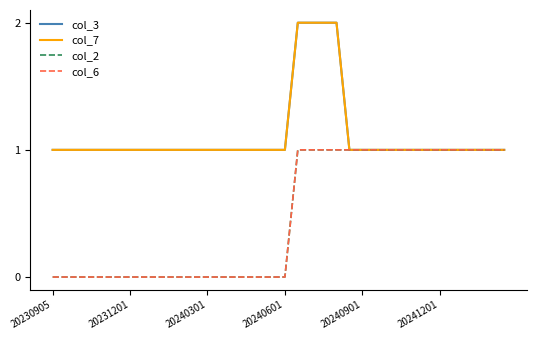

Reading right to left, what are all the values shown in this chart?

col_3: 1	1	1	1	1	1	1	1	1	1	1	1	1	2	2	2	2	1	1	1	1	1	1	1	1	1	1	1	1	1	1	1	1	1	1	1
col_7: 1	1	1	1	1	1	1	1	1	1	1	1	1	2	2	2	2	1	1	1	1	1	1	1	1	1	1	1	1	1	1	1	1	1	1	1
col_2: 1	1	1	1	1	1	1	1	1	1	1	1	1	1	1	1	1	0	0	0	0	0	0	0	0	0	0	0	0	0	0	0	0	0	0	0
col_6: 1	1	1	1	1	1	1	1	1	1	1	1	1	1	1	1	1	0	0	0	0	0	0	0	0	0	0	0	0	0	0	0	0	0	0	0